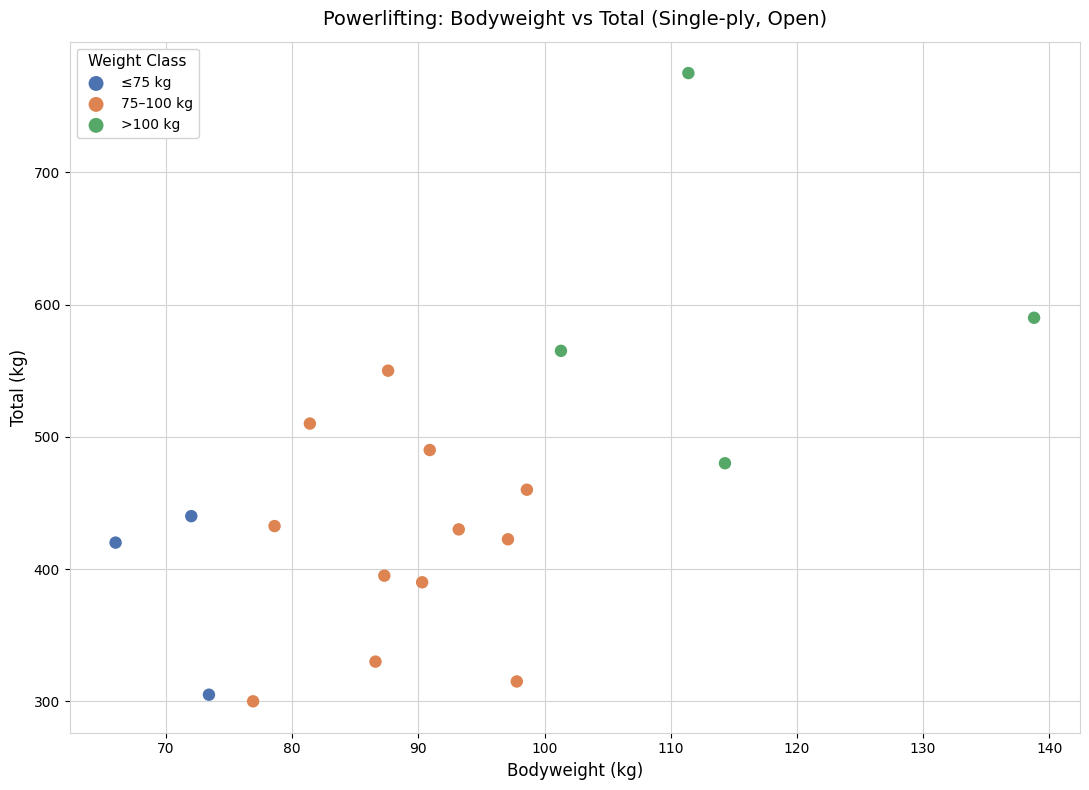

Which series reaches the maximum Y coordinate?

>100 kg